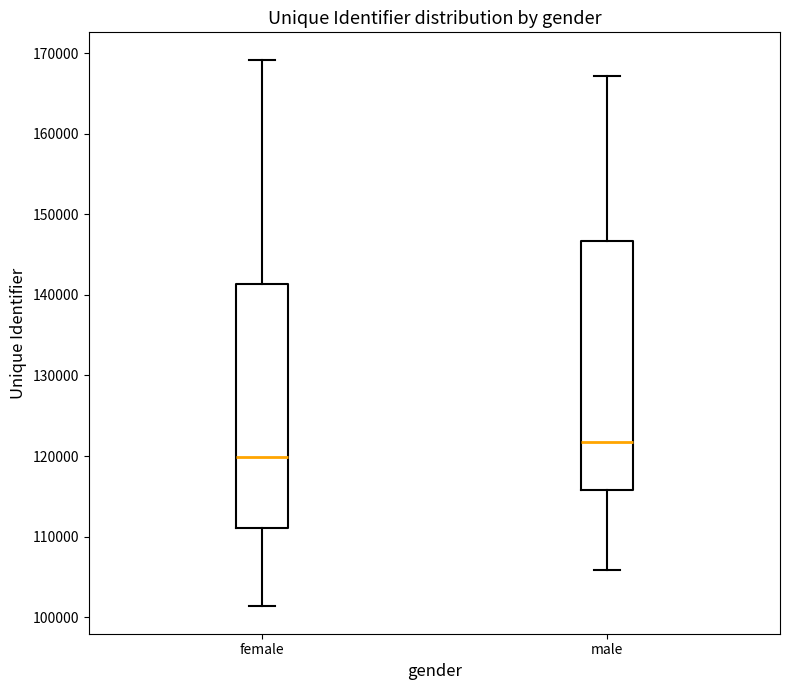

Where does the lower whisker of the box for female end on the y-axis? The values are not printed on the chart, so give them approximately, as read against the axis.

101000